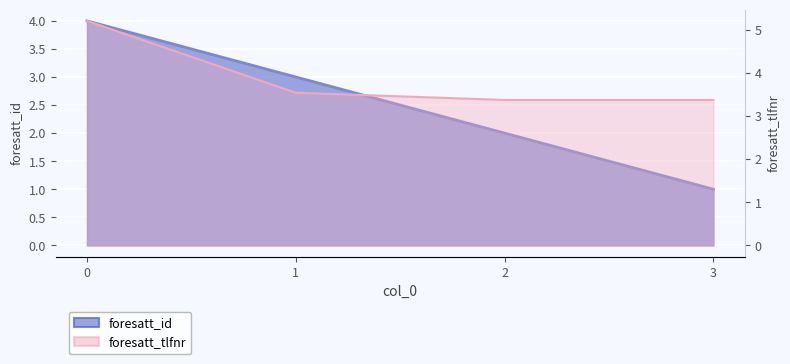

What is the difference between the maximum and second lowest values in the foresatt_tlfnr series?

1.8